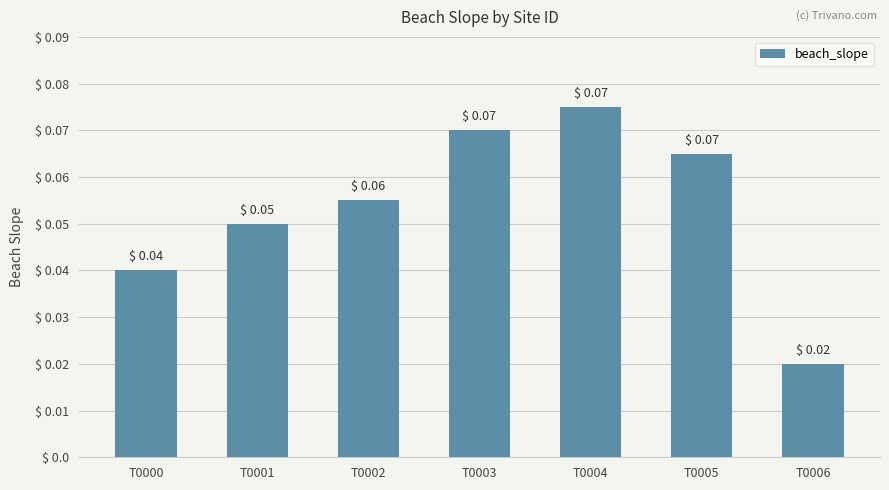

Between T0005 and T0002, which is larger?

T0005